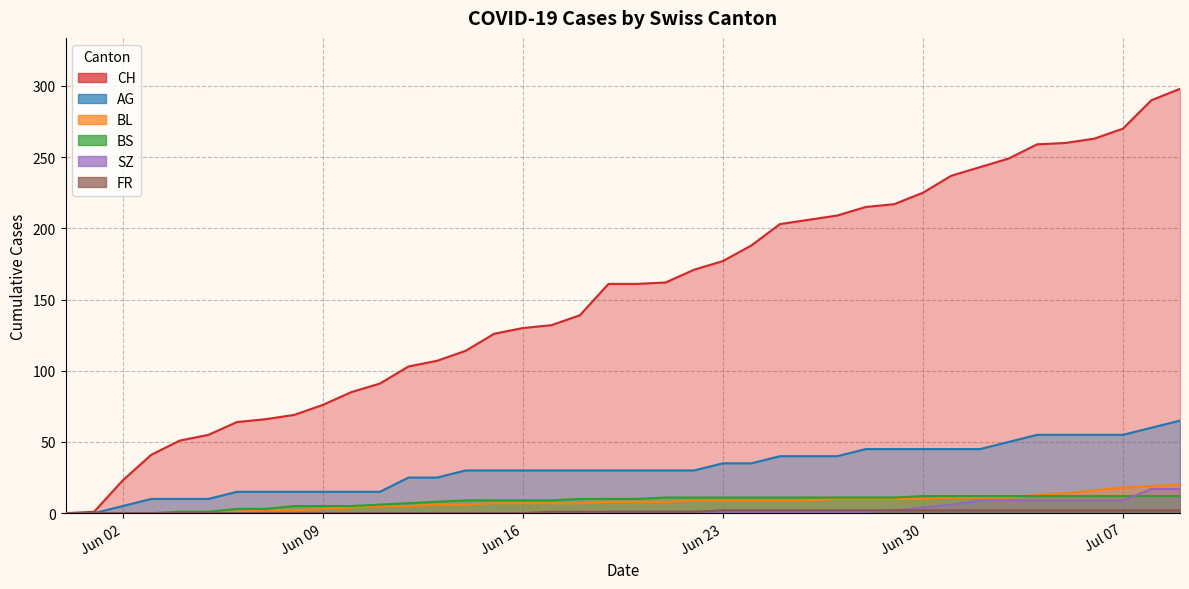

Is it true that BS equals 12 at 2020-06-12?

False